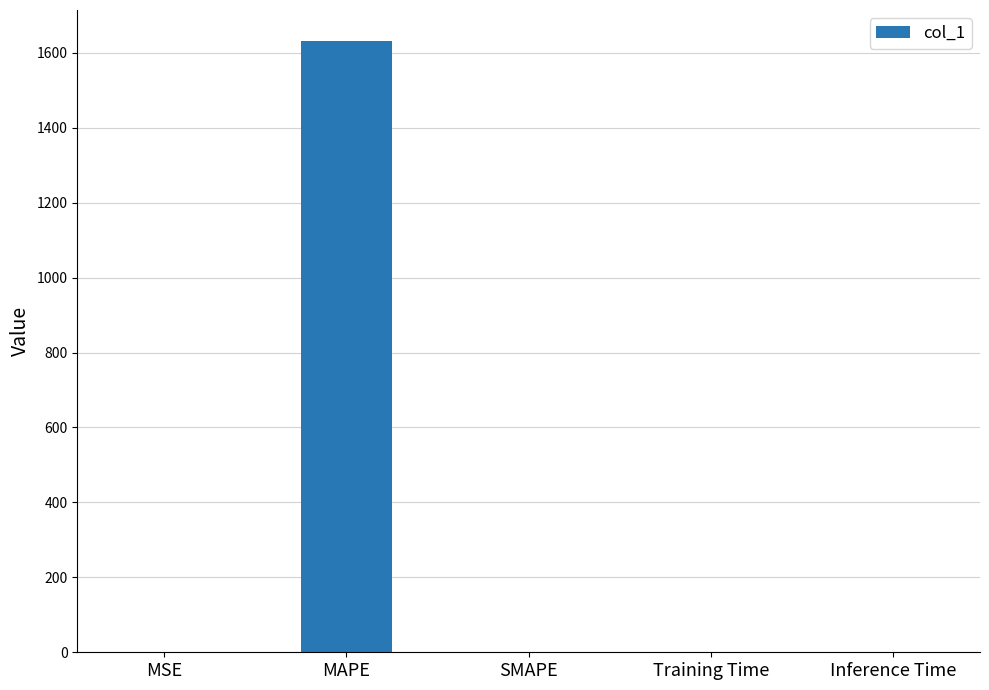

What is the sum of all values?

1633.3